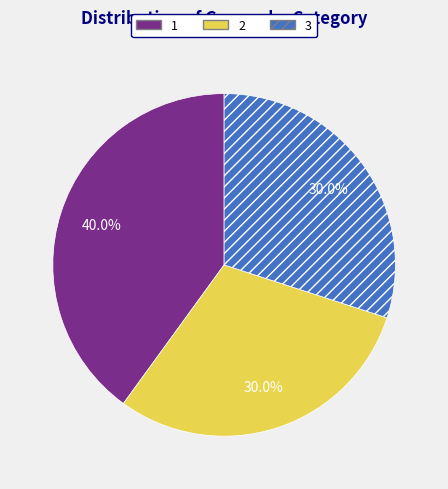

Approximately how many times larger is the value at 2 compared to 1?

0.8